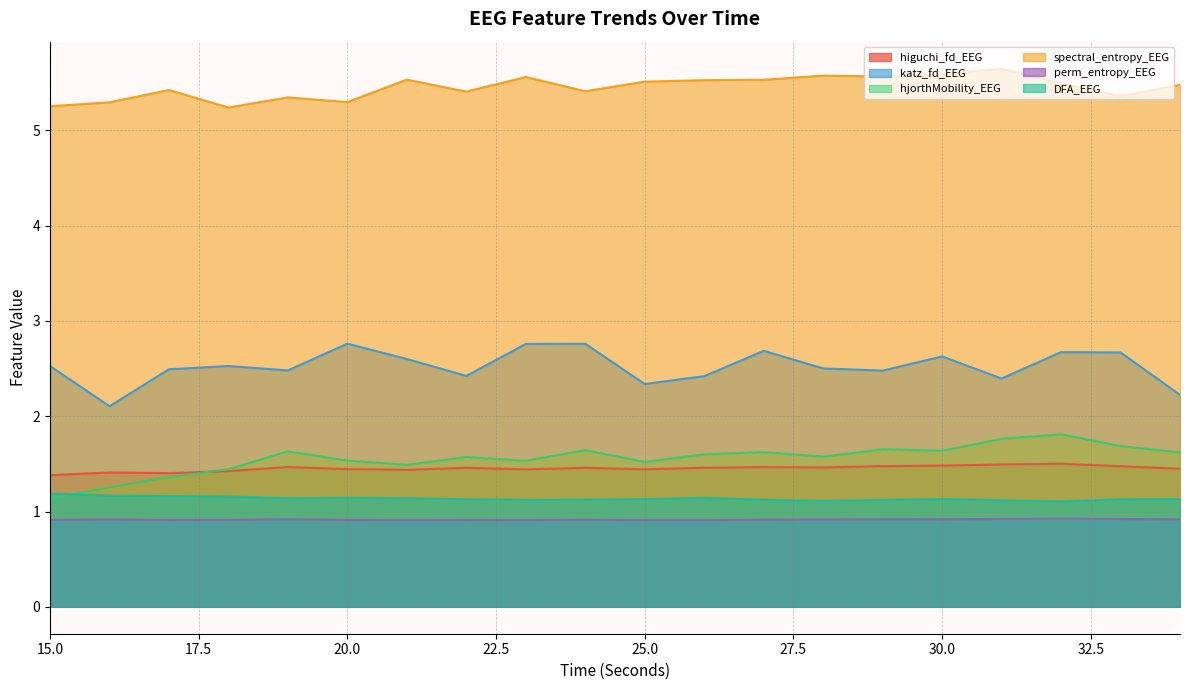

Rank the categories by higuchi_fd_EEG value from lowest to highest.

15, 17, 16, 18, 21, 23, 25, 20, 34, 24, 22, 26, 28, 27, 19, 33, 29, 30, 31, 32